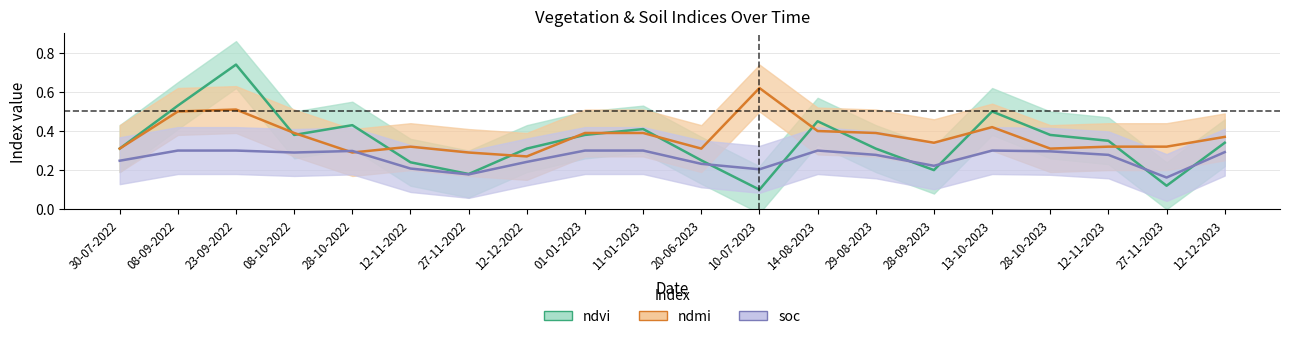

Which category has the lowest value in the ndvi series?

10-07-2023